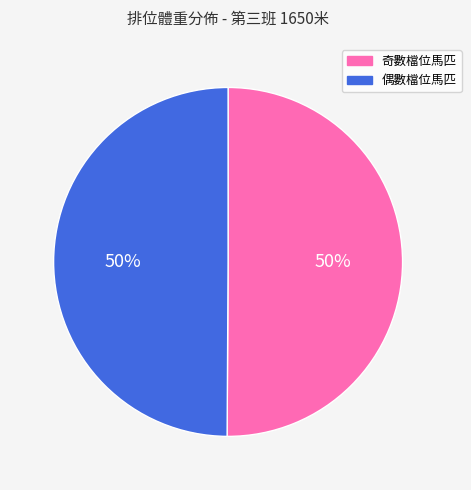

How many slices are in this pie chart?

2